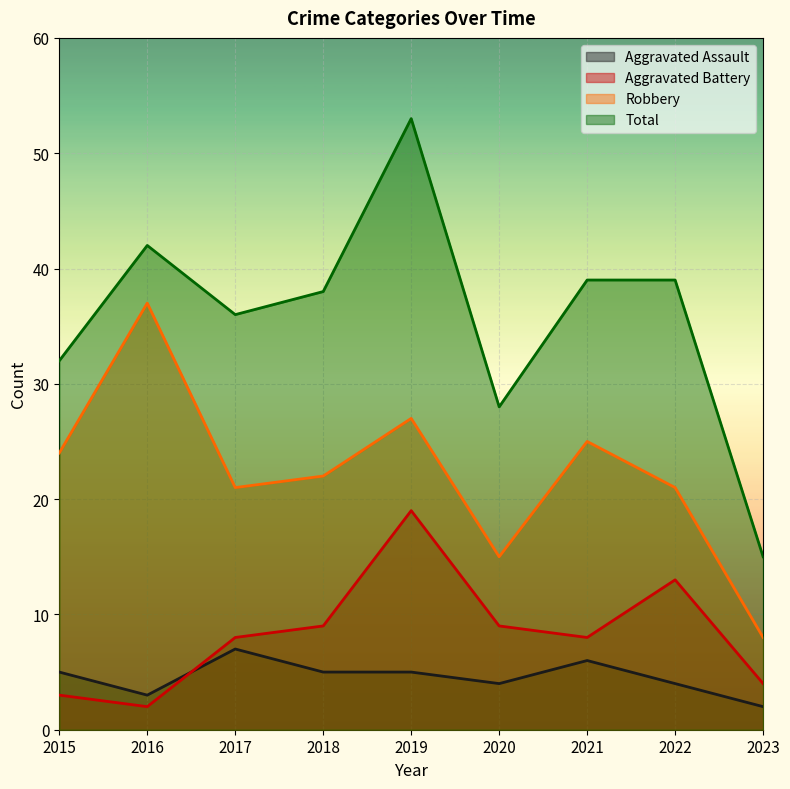

True or false: Robbery has a value of 37 at 2021.

False